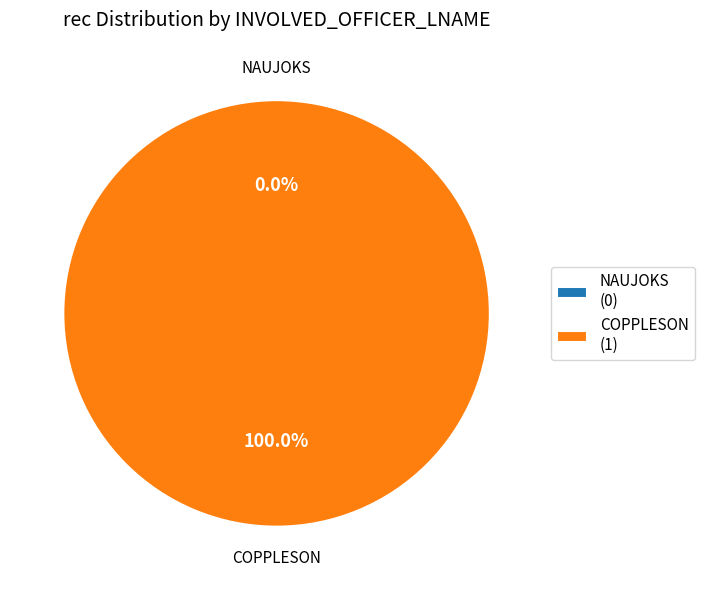

What is the total percentage of COPPLESON and NAUJOKS?

100.0%